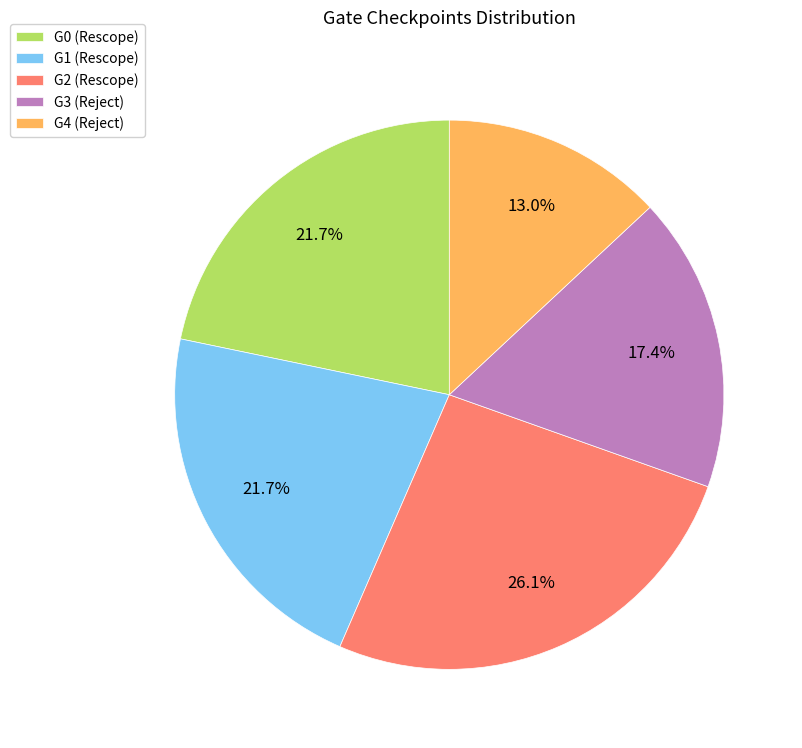

What portion of the pie excludes G2 (Rescope)?

73.9%